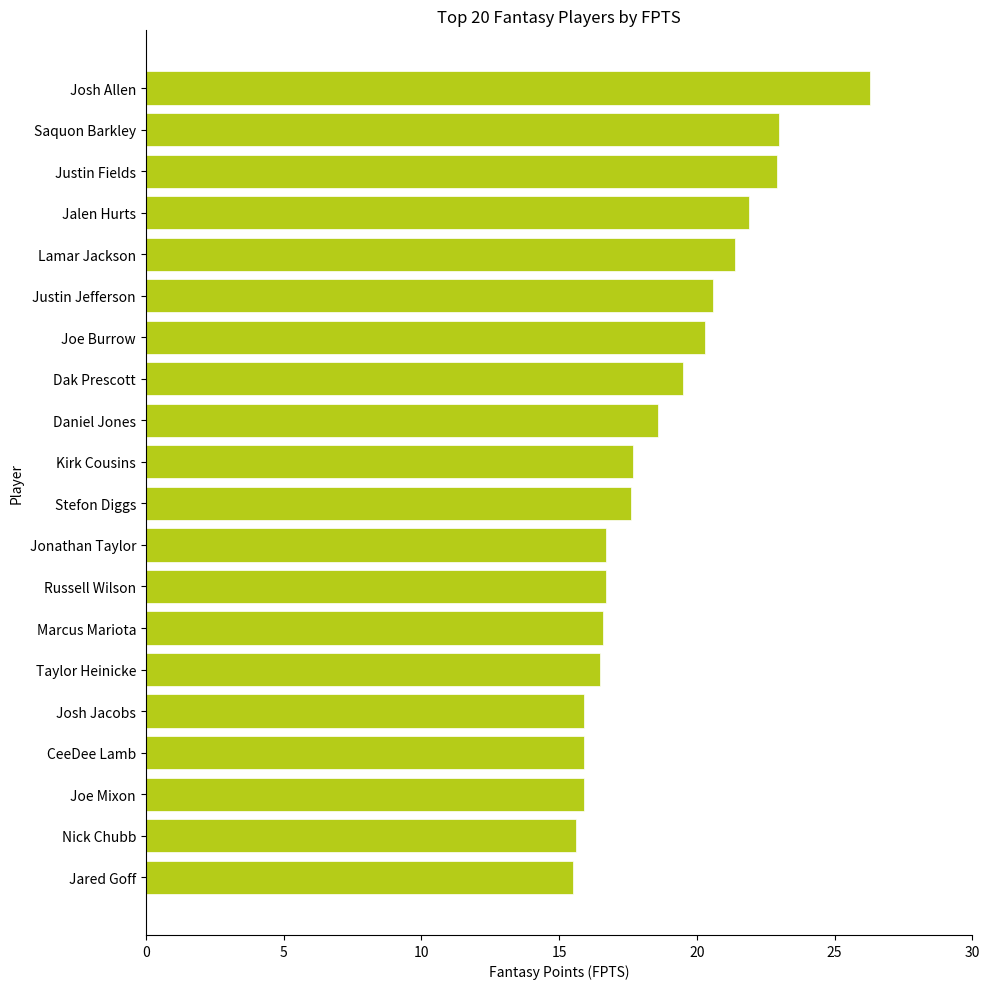

True or false: the data shows 9.1 at Nick Chubb.

False